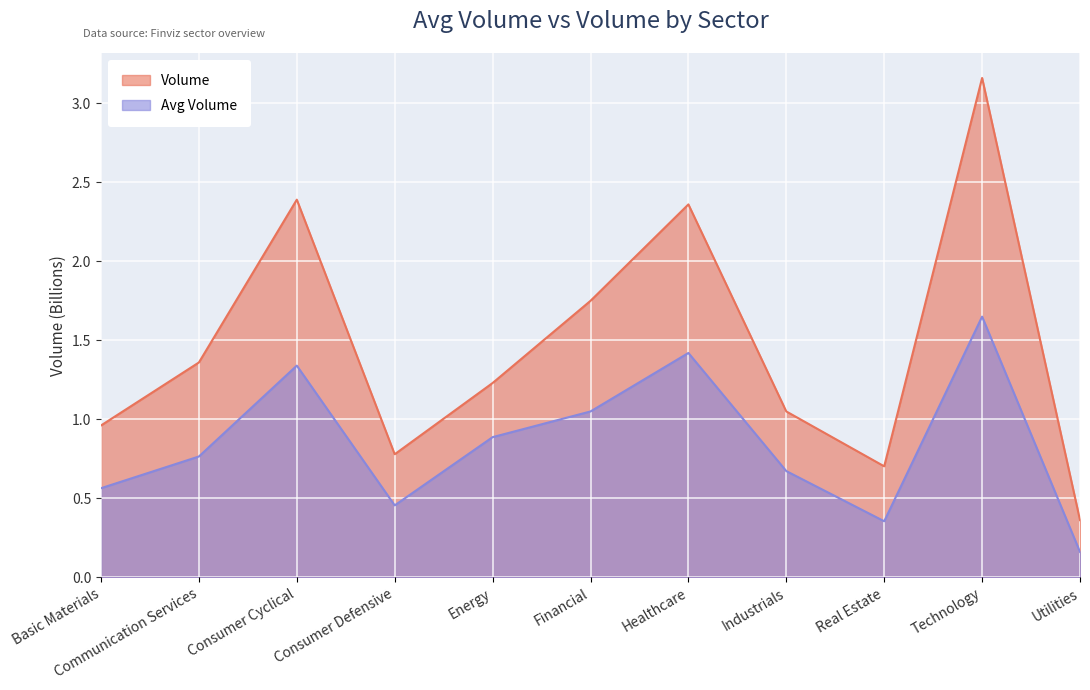

Rank the series by their maximum value, from lowest to highest.

Avg Volume, Volume